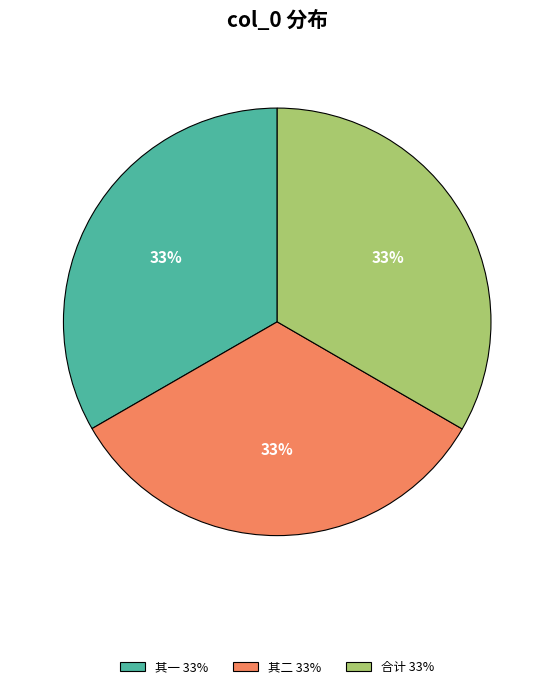

How many segments does this pie chart have?

3